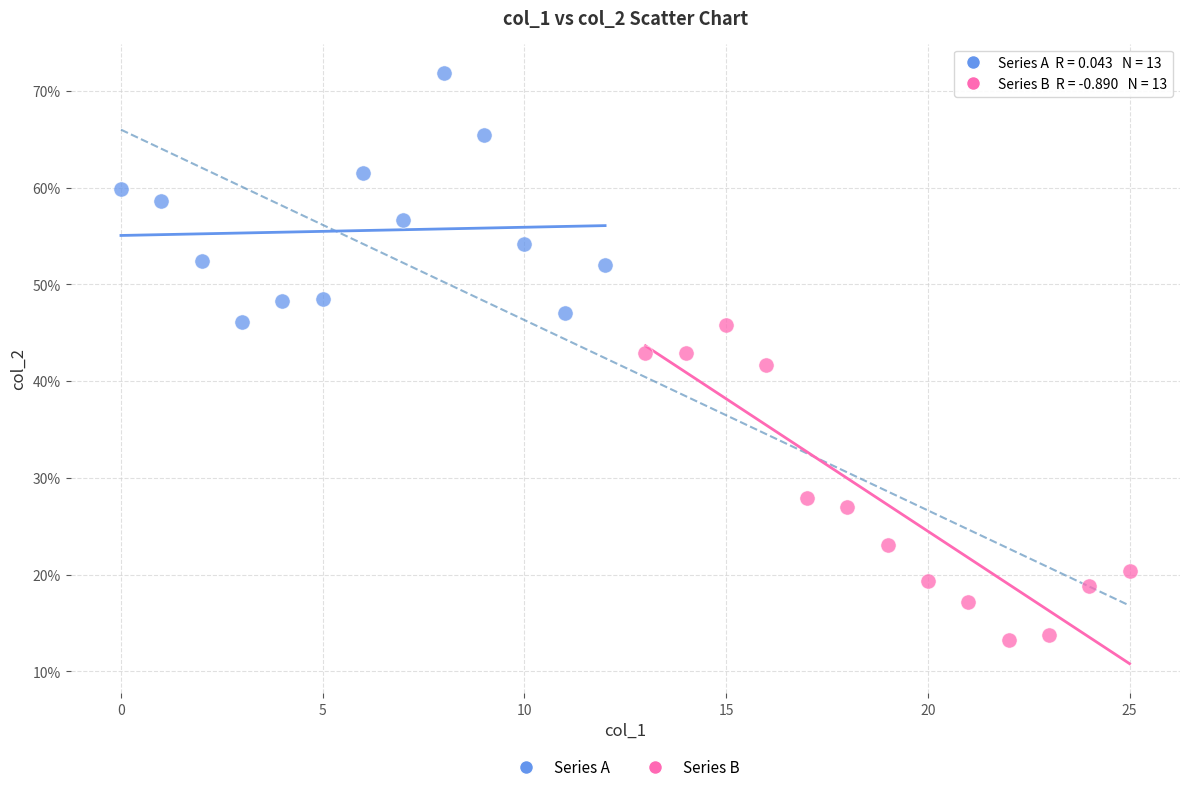

Which series reaches the maximum Y coordinate?

Series A